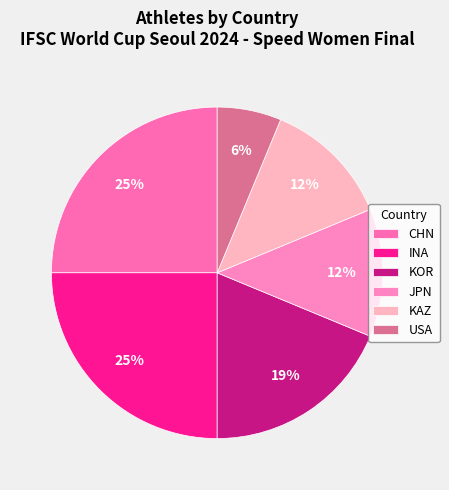

The KOR slice represents 7% of the pie. True or false?

False